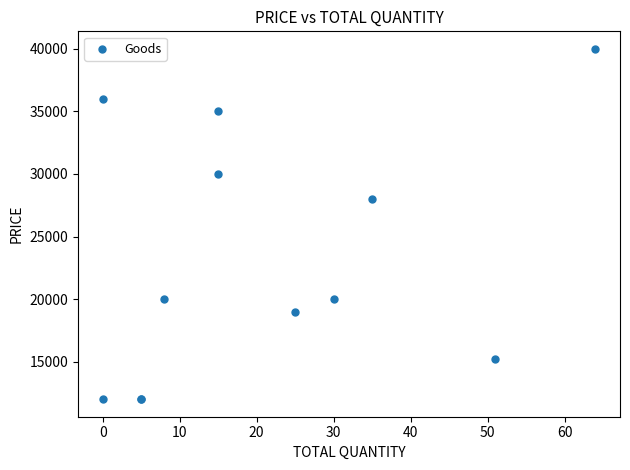

What Y value in the scatter plot is closest to 26000?

28000